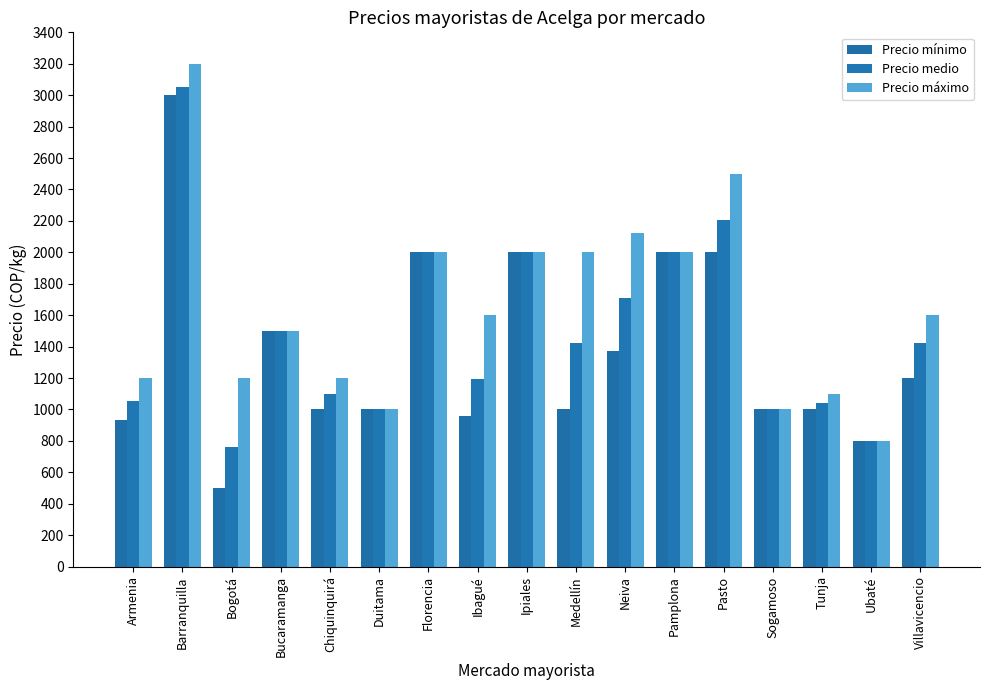

What is the sum of all Precio máximo values?

28025